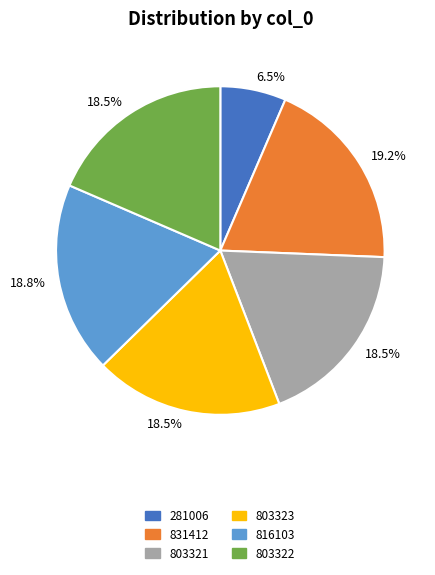

What is the ratio of the value at 281006 to the value at 831412?

0.3